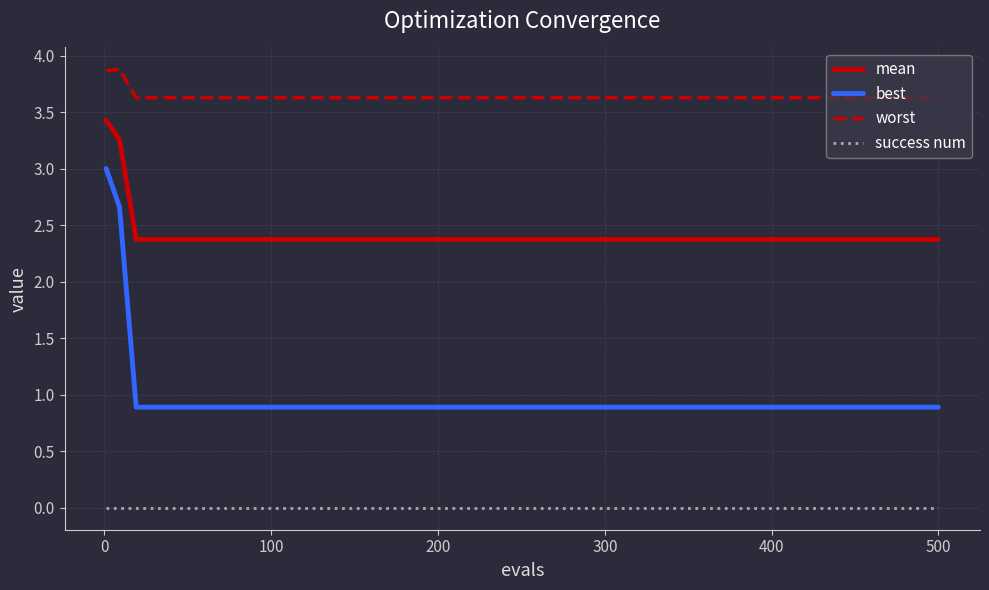

Which series has the largest range (max minus min)?

best